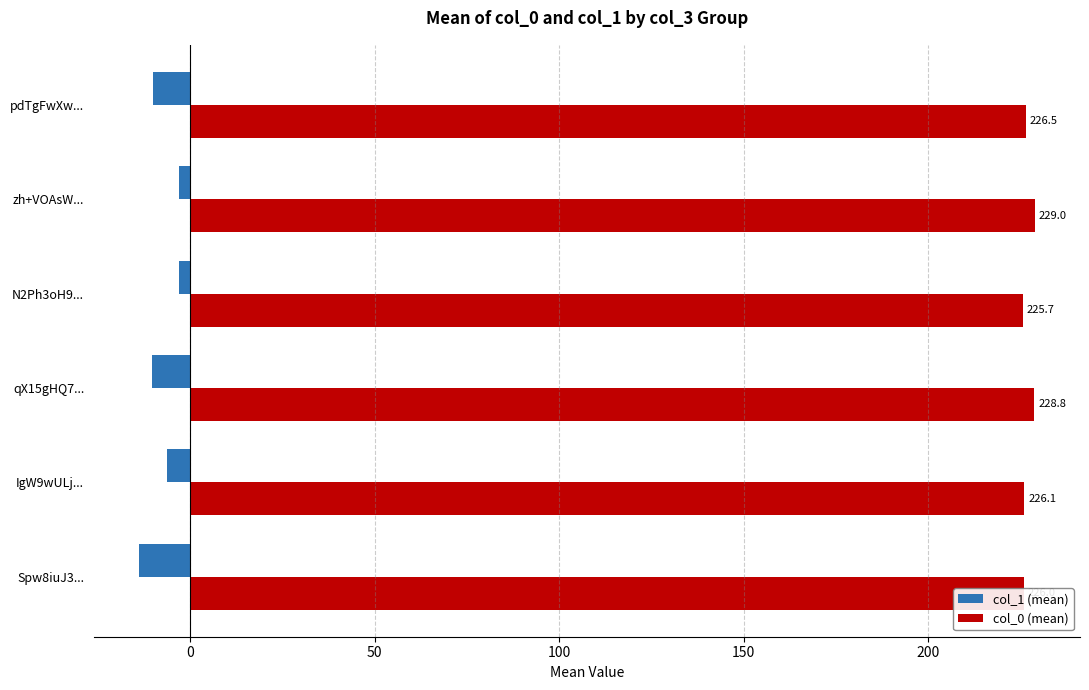

Read the col_1 (mean) value at pdTgFwXw....

-10.0